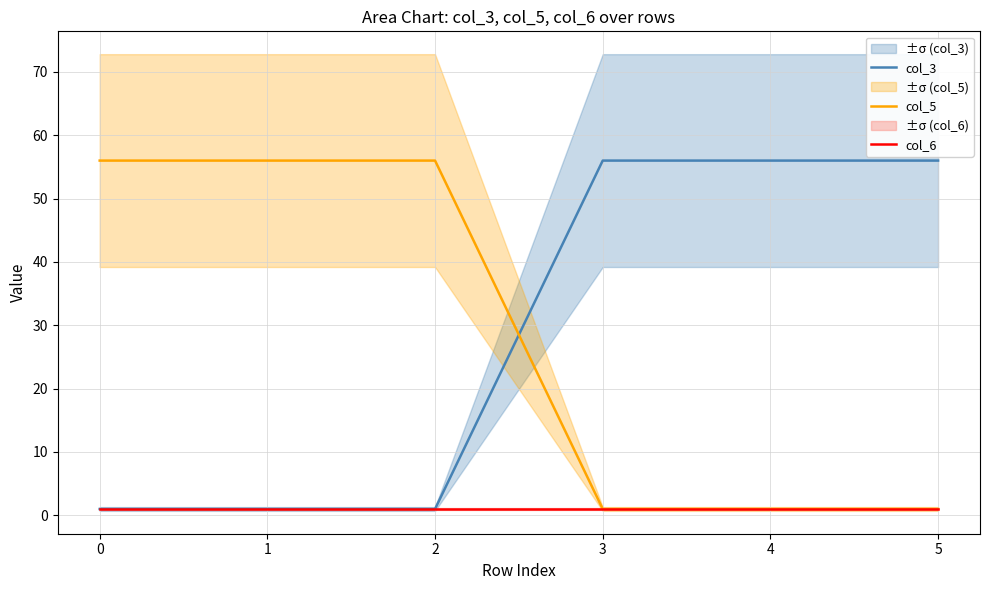

What is the total value across all series at 5?

58